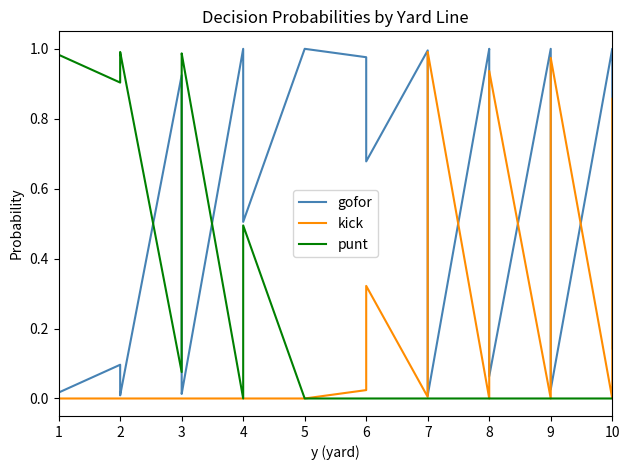

Does the chart display data point markers on the line(s)?

No